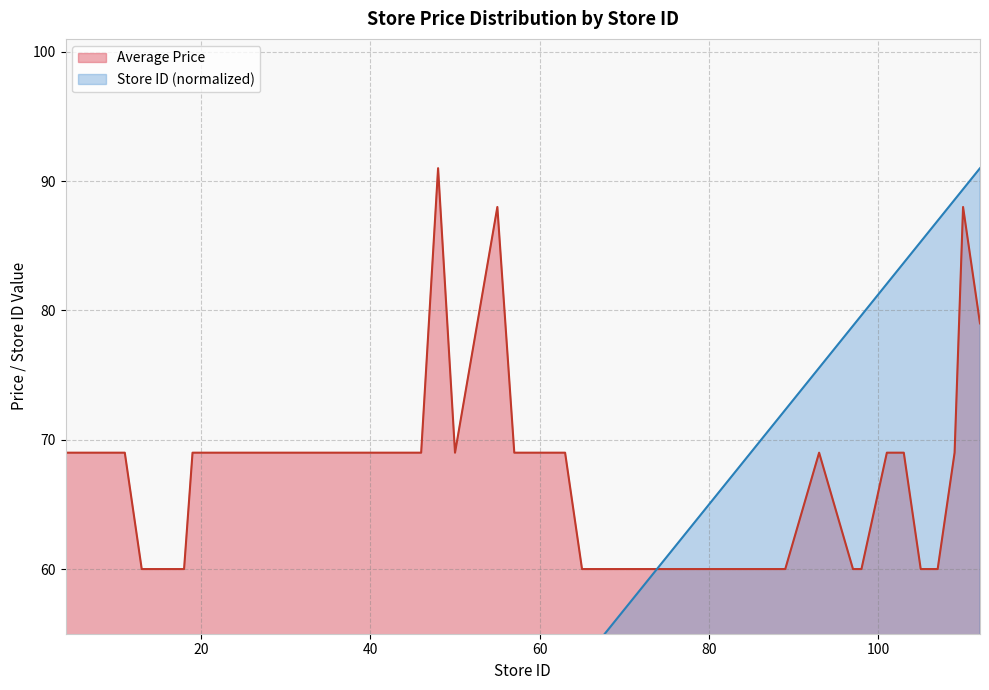

After their last crossing, which series has the higher values: Store ID or Average Price?

Store ID